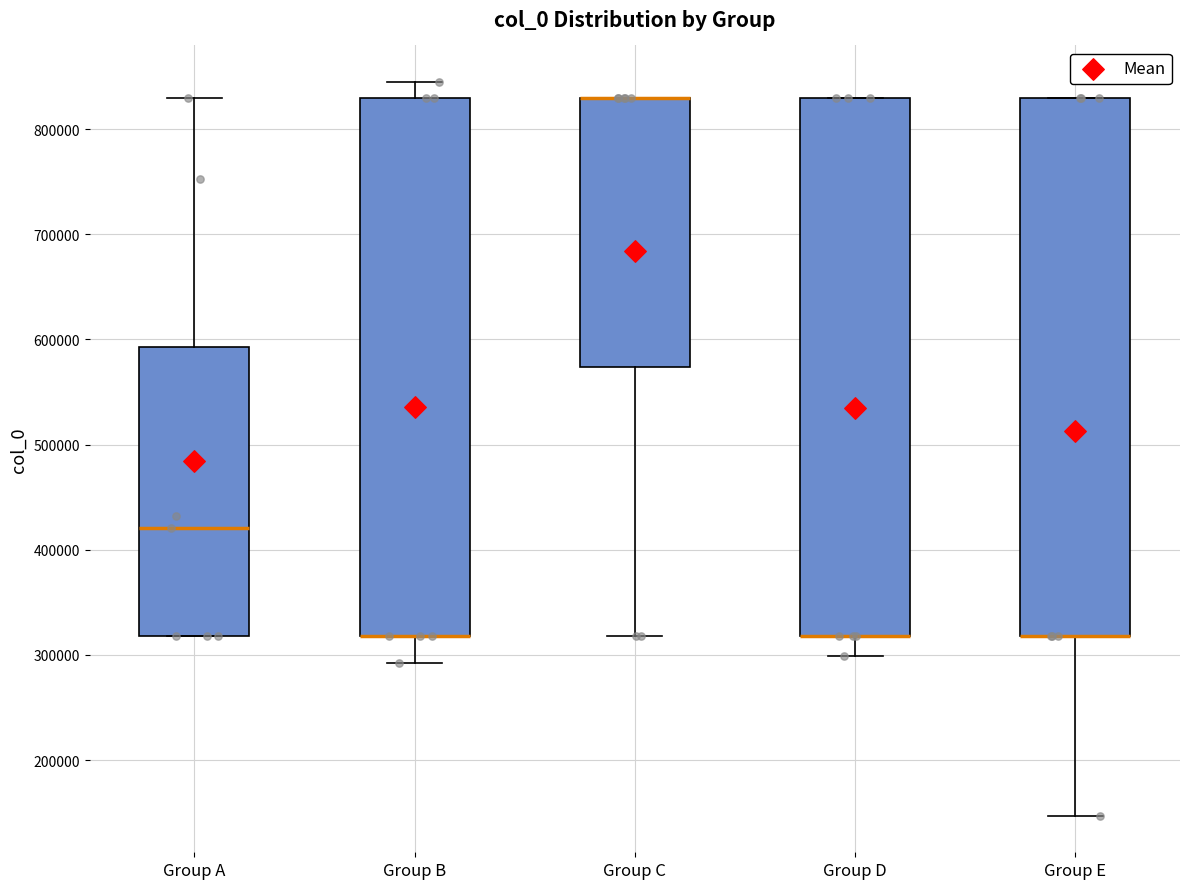

Reading left to right, transcribe this box plot: for each box, give where its median line is, the range the box spans, and where its two whiskers end, as read against the y-axis. The values are not printed on the chart, so give them approximately, as read against the axis.

Group A: median 420000, box 320000 to 590000, whiskers 320000 to 830000
Group B: median 320000 (drawn on the box's lower edge), box 320000 to 830000, whiskers 290000 to 840000
Group C: median 830000 (drawn on the box's upper edge), box 570000 to 830000, whiskers 320000 to 830000
Group D: median 320000 (drawn on the box's lower edge), box 320000 to 830000, whiskers 300000 to 830000
Group E: median 320000 (drawn on the box's lower edge), box 320000 to 830000, whiskers 150000 to 830000